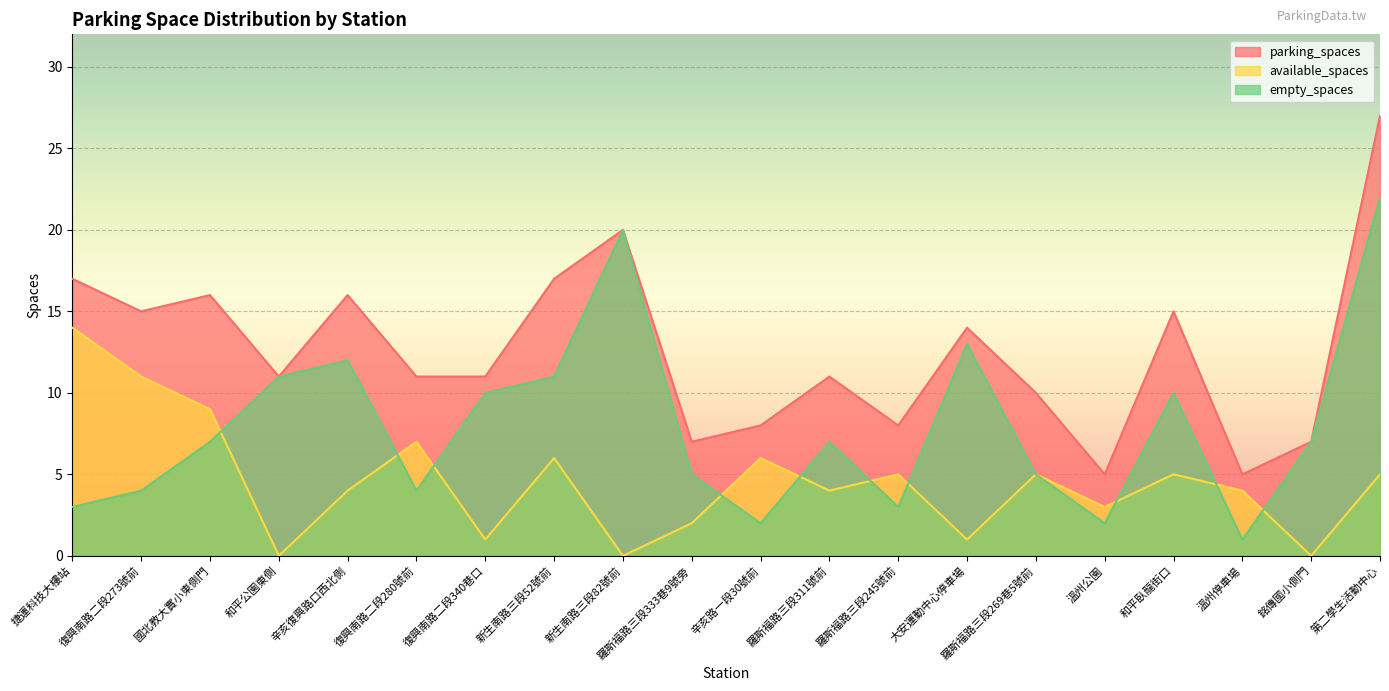

What position from the left is 大安運動中心停車場?

14